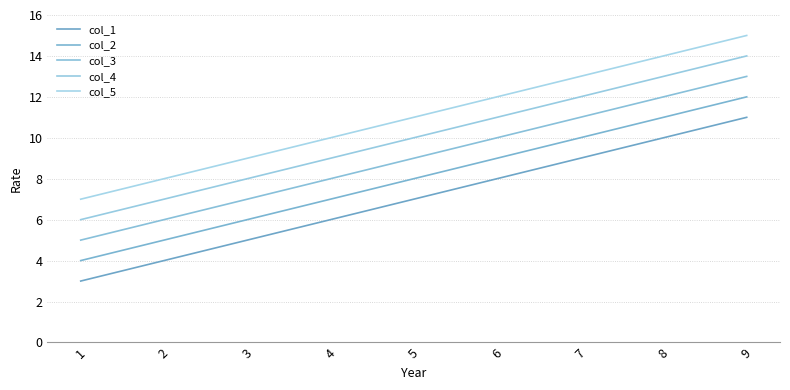

What is the sum of all col_5 values?

99